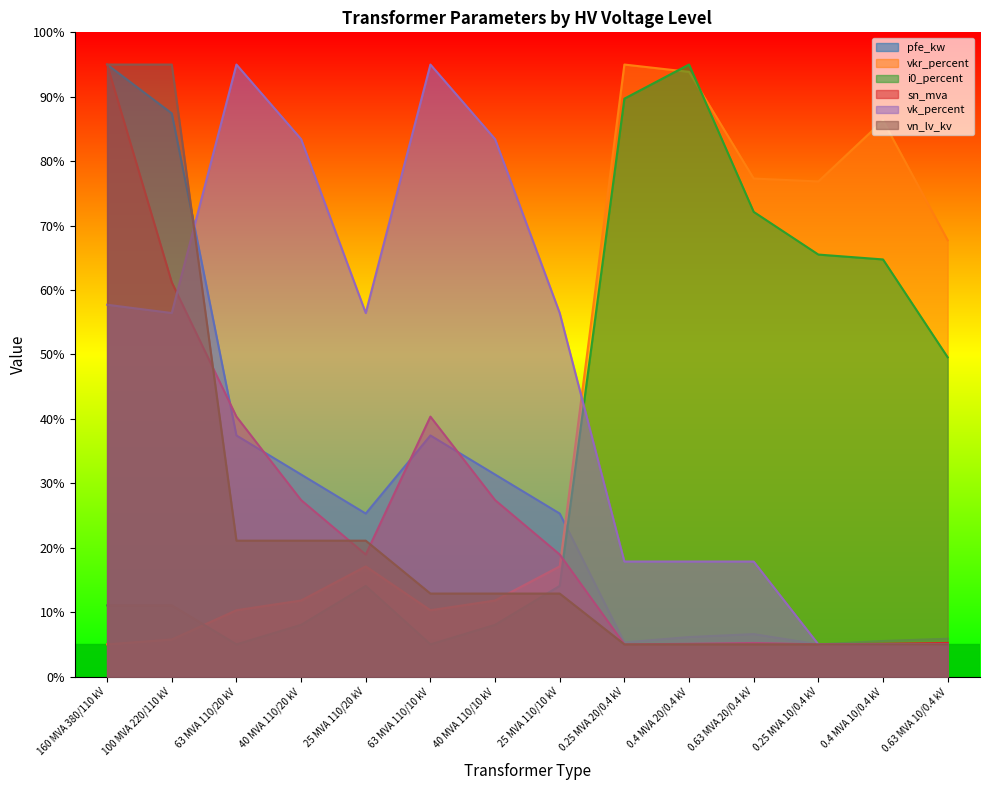

How many lines are shown in the chart?

6